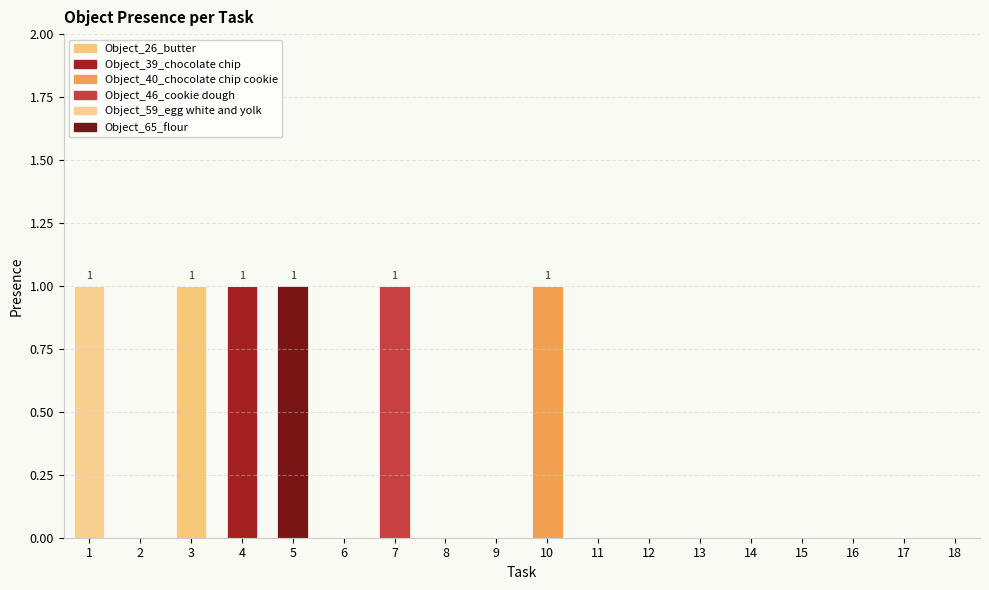

Count the number of data series in this chart.

6